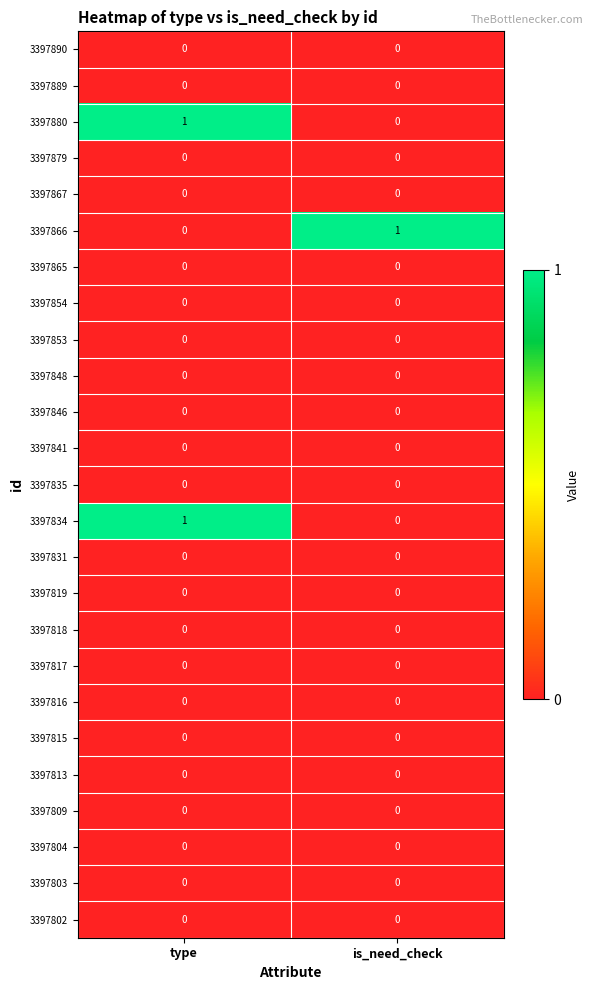

What is the total value across all series at is_need_check?

1